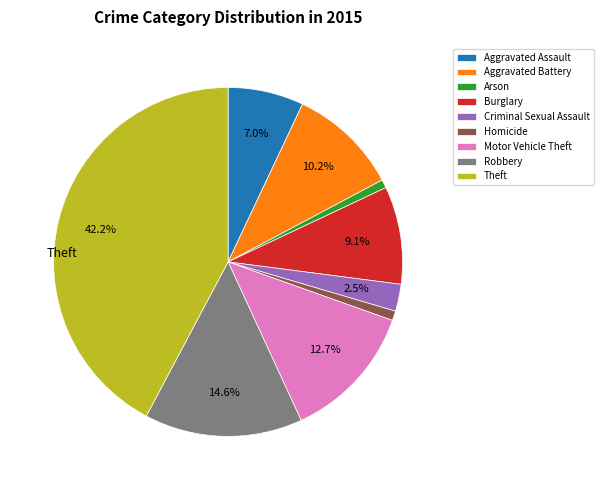

Count the number of slices in the pie.

9